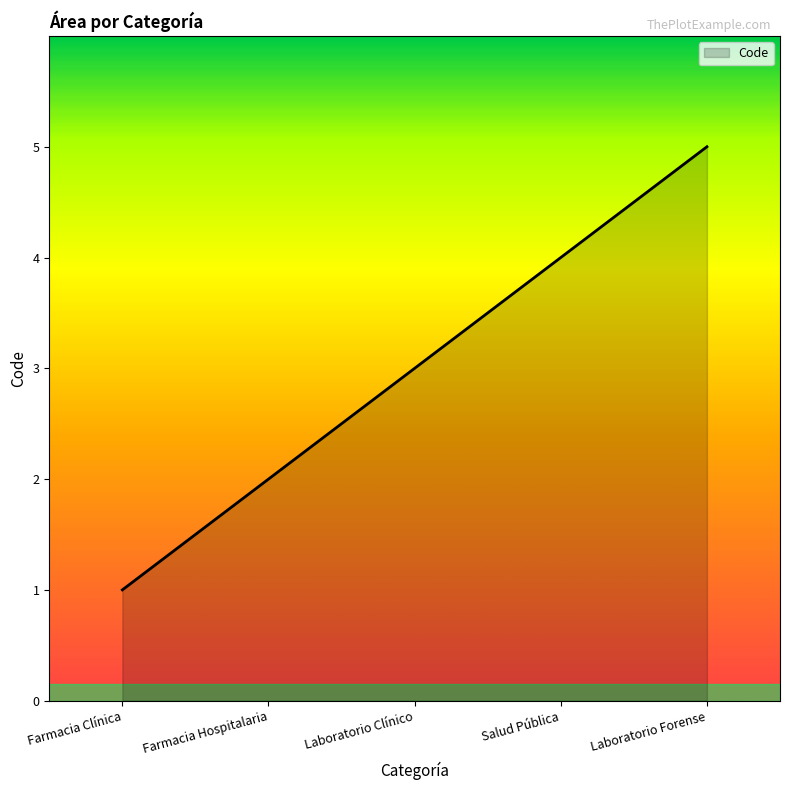

How many values are between 2 and 4?

3